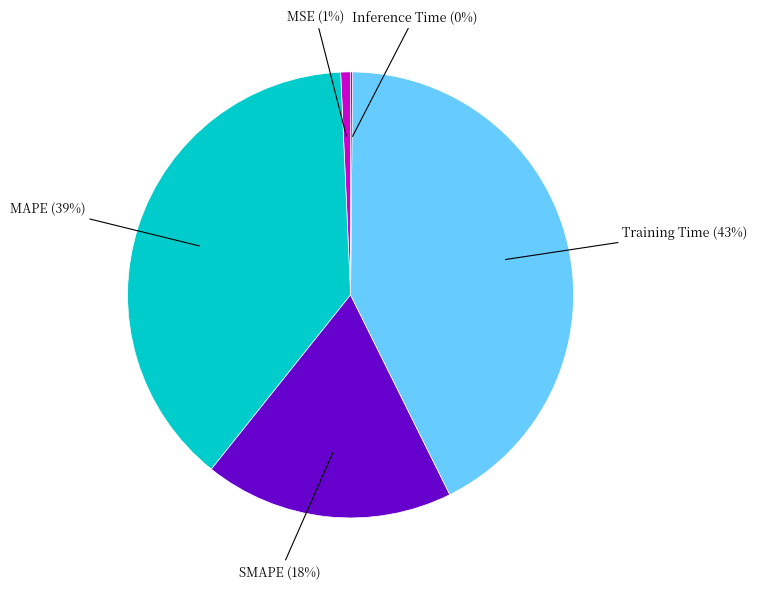

Is there any slice that represents more than half of the pie?

No